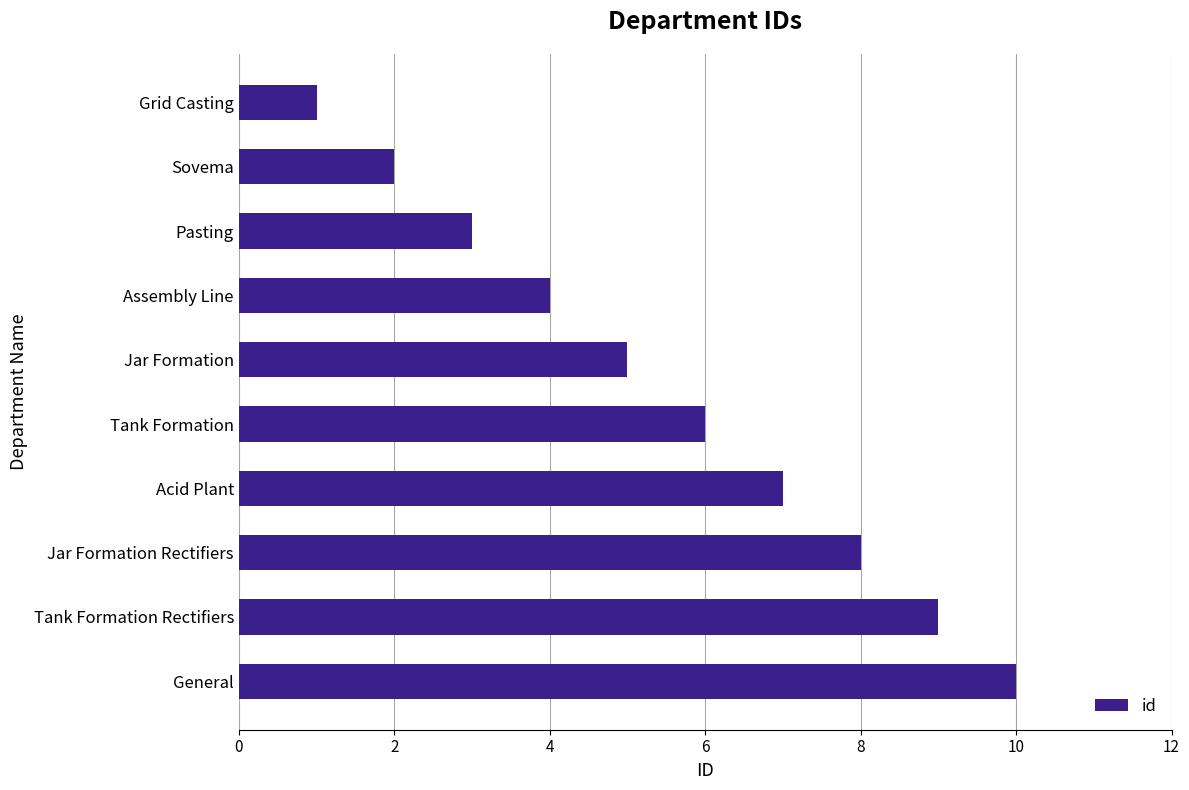

True or false: the data shows 5 at Jar Formation.

True